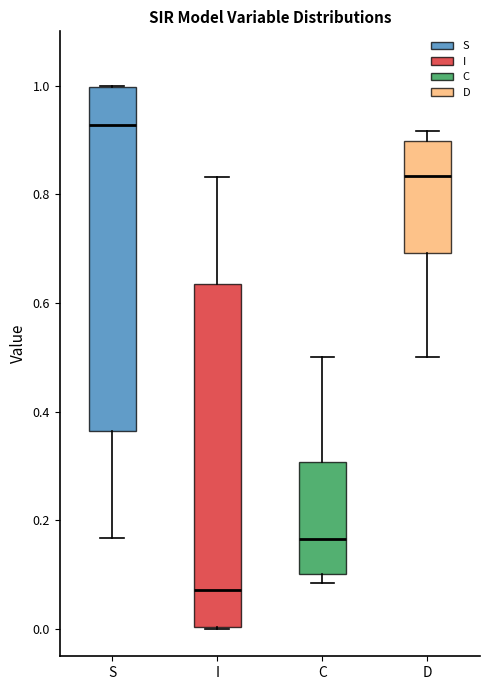

Reading left to right, read every box against the y-axis: the position of its median line, the range the box covers, and the ends of its whiskers. The values are not printed on the chart, so give them approximately, as read against the axis.

S: median 0.92, box 0.36 to 1.00, whiskers 0.16 to 1.00
I: median 0.08, box 0.00 to 0.64, whiskers 0.00 to 0.84
C: median 0.16, box 0.10 to 0.30, whiskers 0.08 to 0.50
D: median 0.84, box 0.70 to 0.90, whiskers 0.50 to 0.92